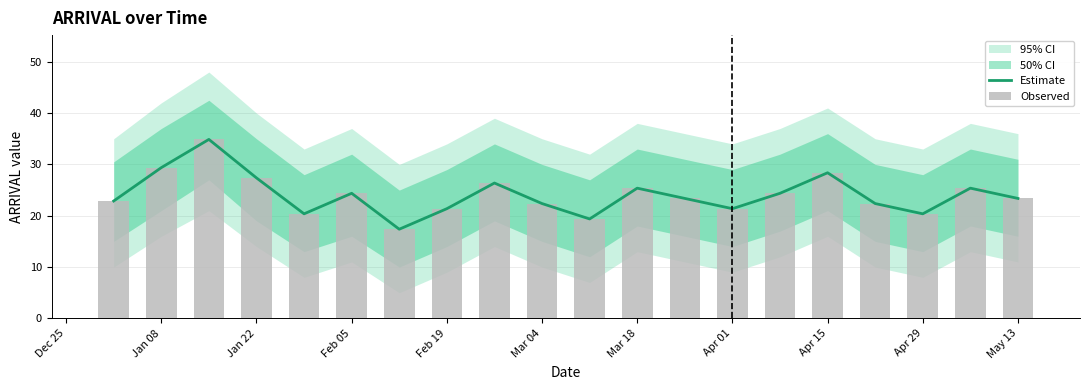

List the series in order of their peak value, highest first.

Estimate, Observed